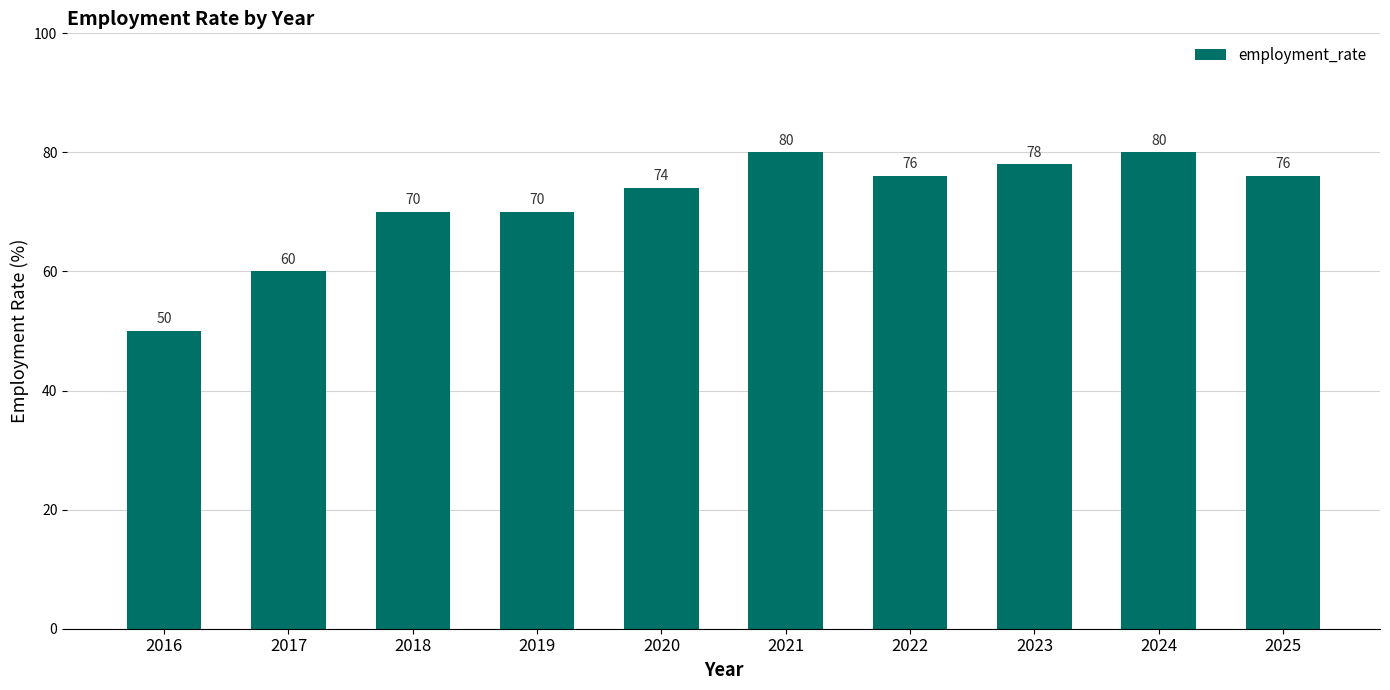

What is the change in value from 2022 to 2024?

+4